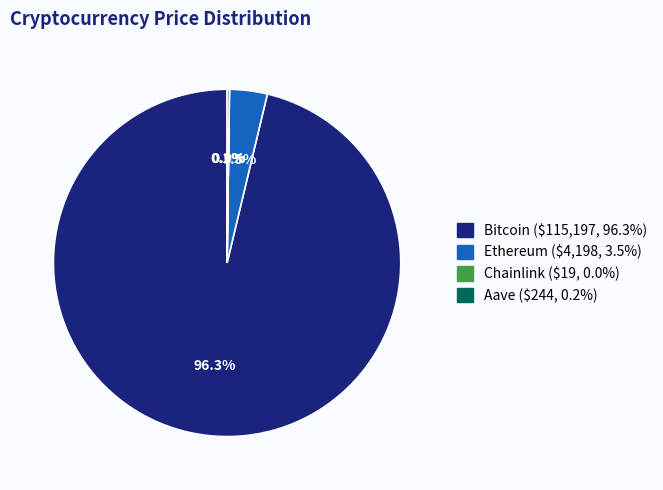

What is the largest slice in the pie chart?

Bitcoin